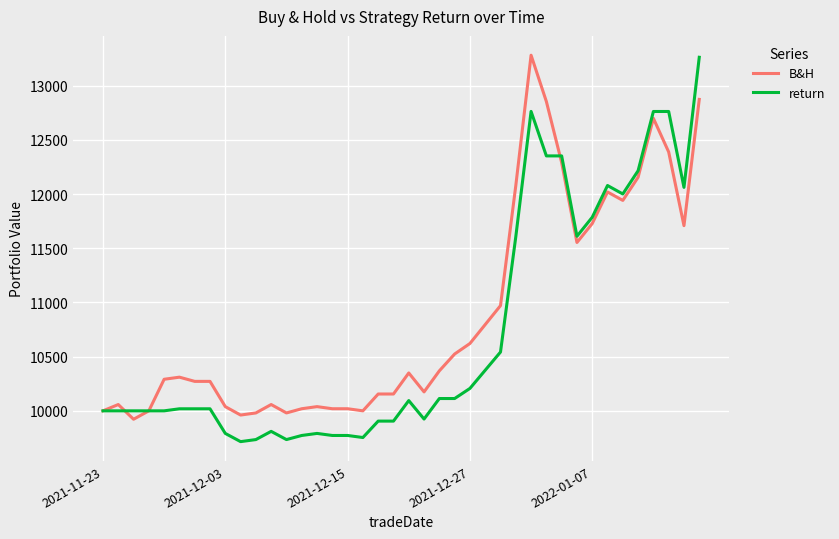

What is the lowest value of the return series?

9716.0